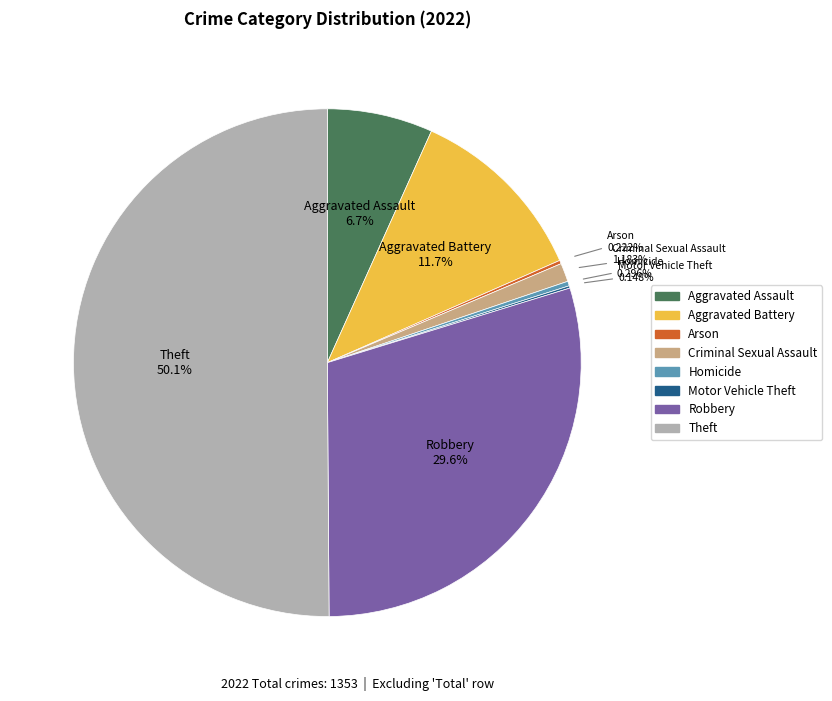

What is the ratio of the value at Robbery to the value at Aggravated Battery?

2.5